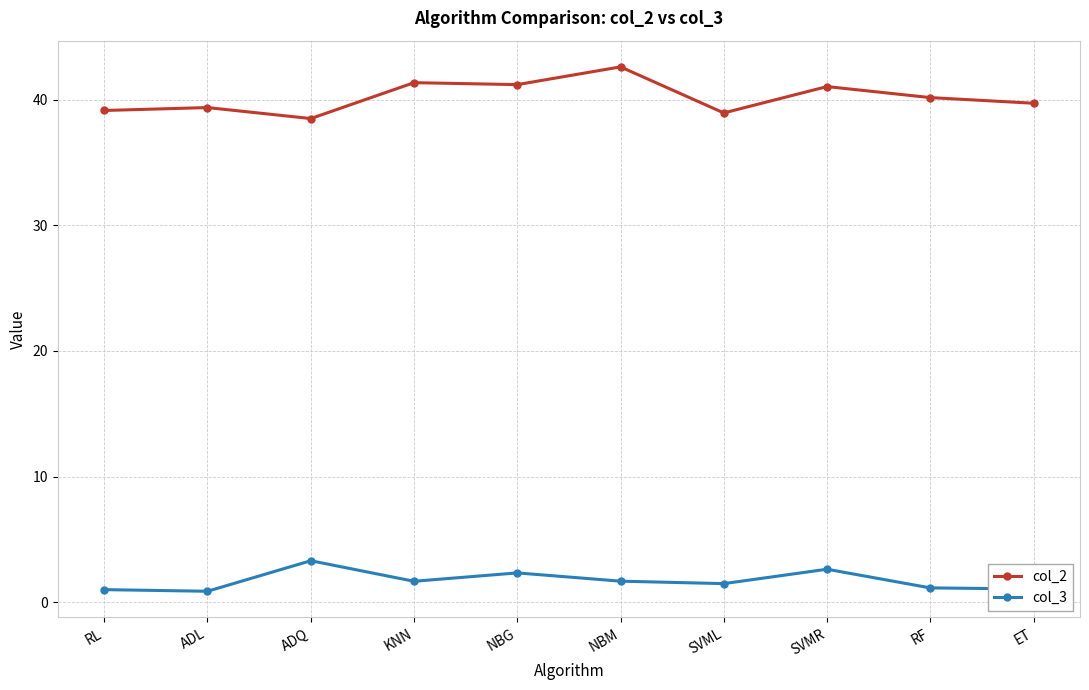

The col_3 series shows 0.6 at NBG. True or false?

False